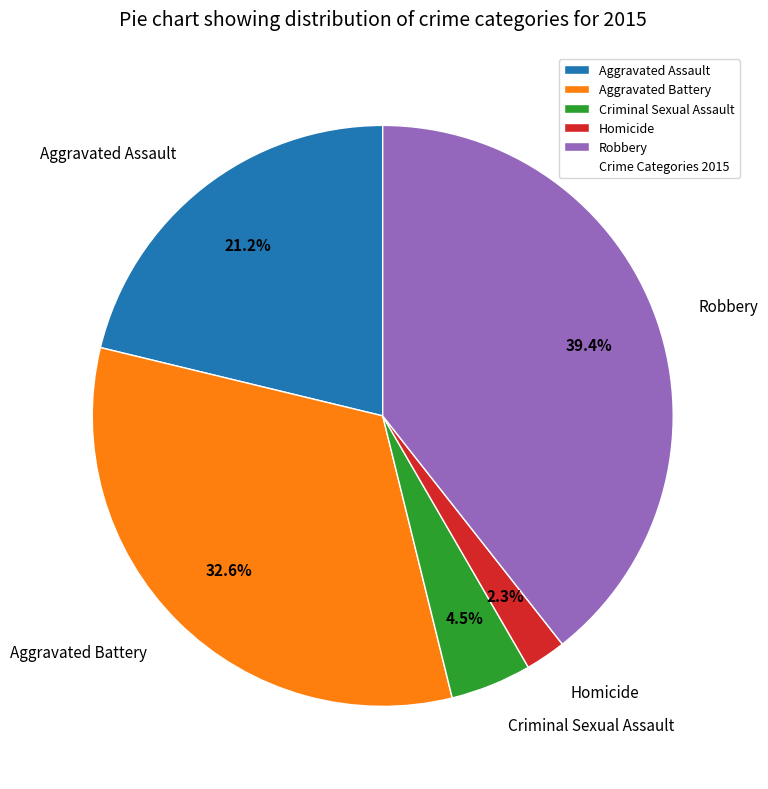

Which slice is the largest?

Robbery